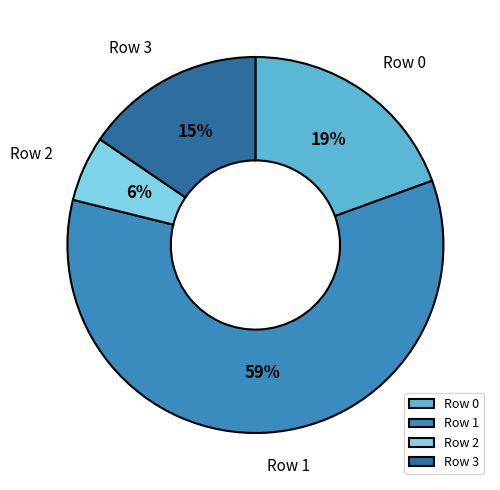

Count the number of slices in the pie.

4